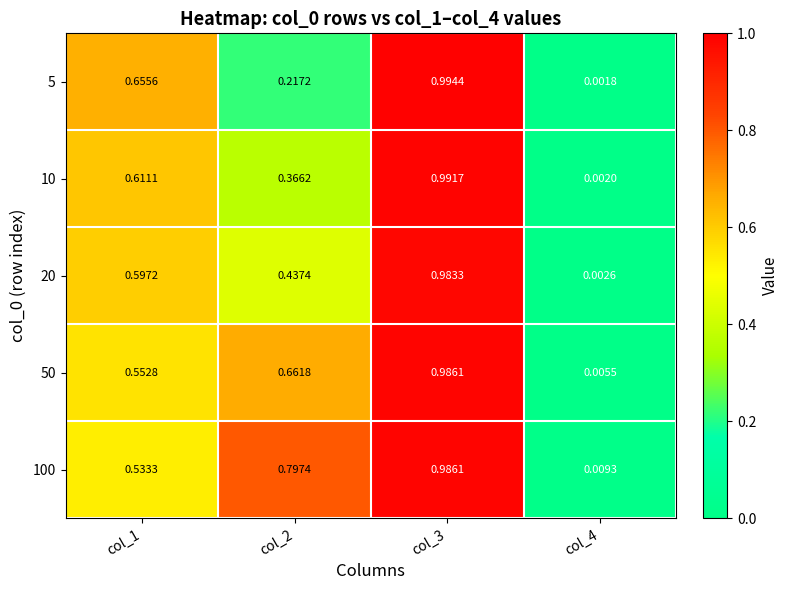

Is the value of 100 at col_3 greater than the value of 50 at col_2?

Yes